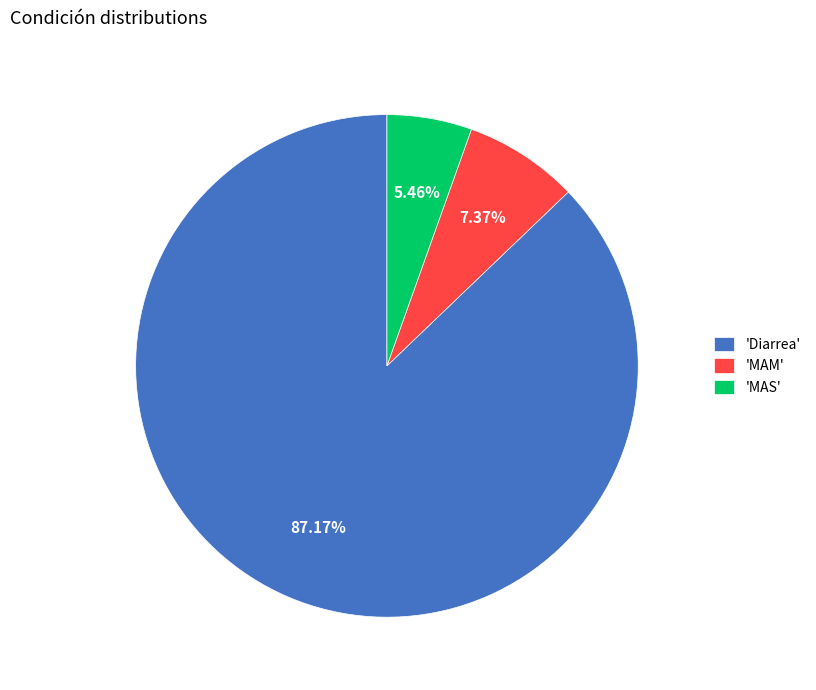

Is the sum of 'MAM' and 'Diarrea' greater than half?

Yes